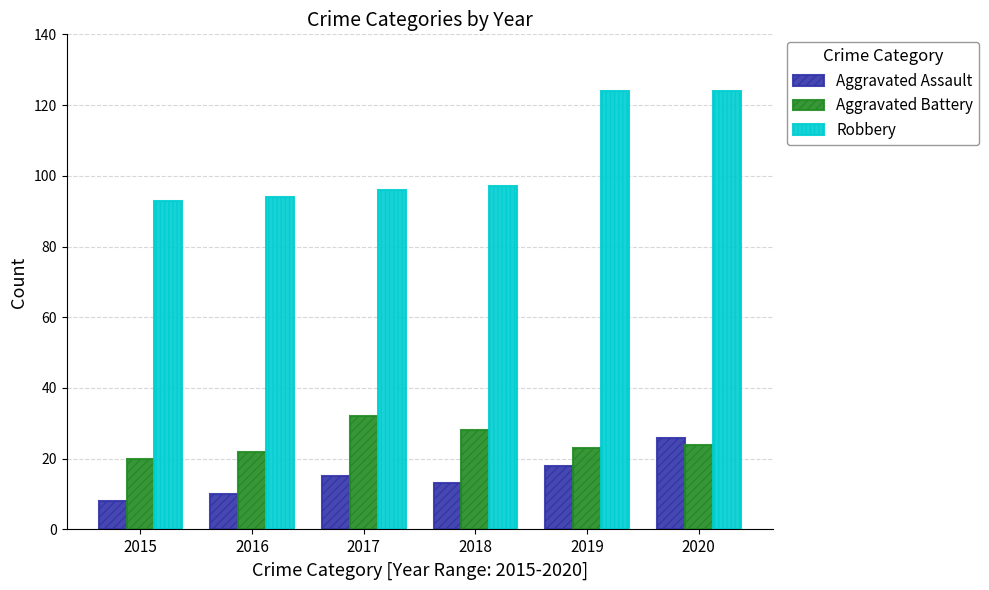

What are all the series names shown in the legend?

Aggravated Assault, Aggravated Battery, Robbery